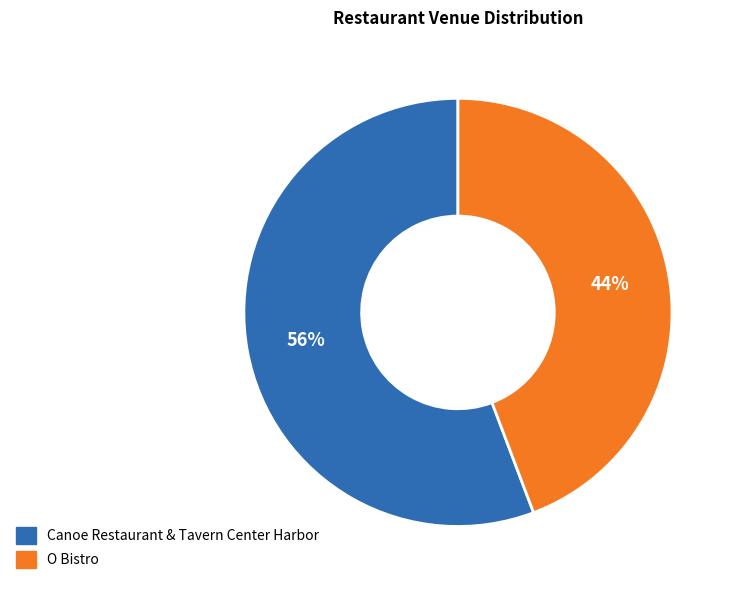

How many segments does this pie chart have?

2